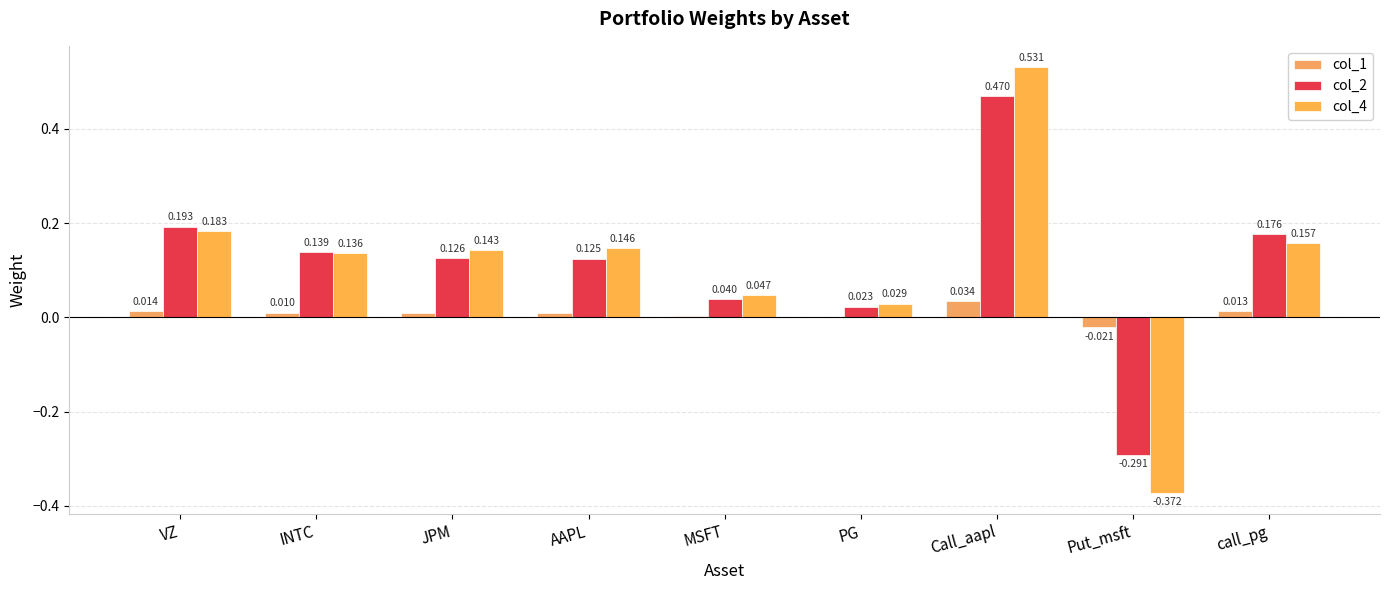

Is the value of col_2 at Call_aapl greater than the value of col_4 at call_pg?

Yes